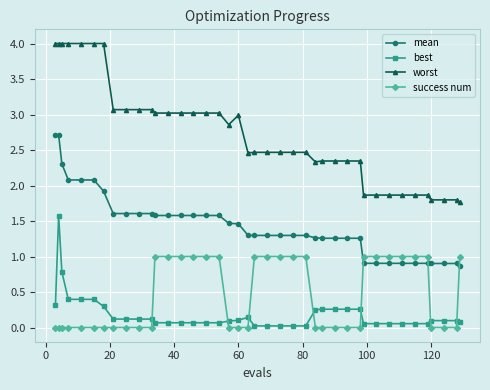

What are all the series names shown in the legend?

mean, best, worst, success num